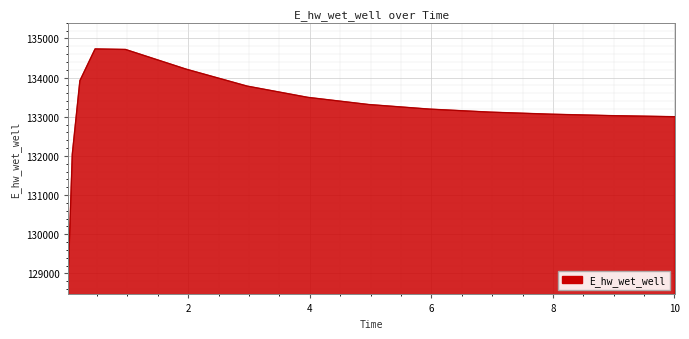

What is the smallest value displayed?

129109.2